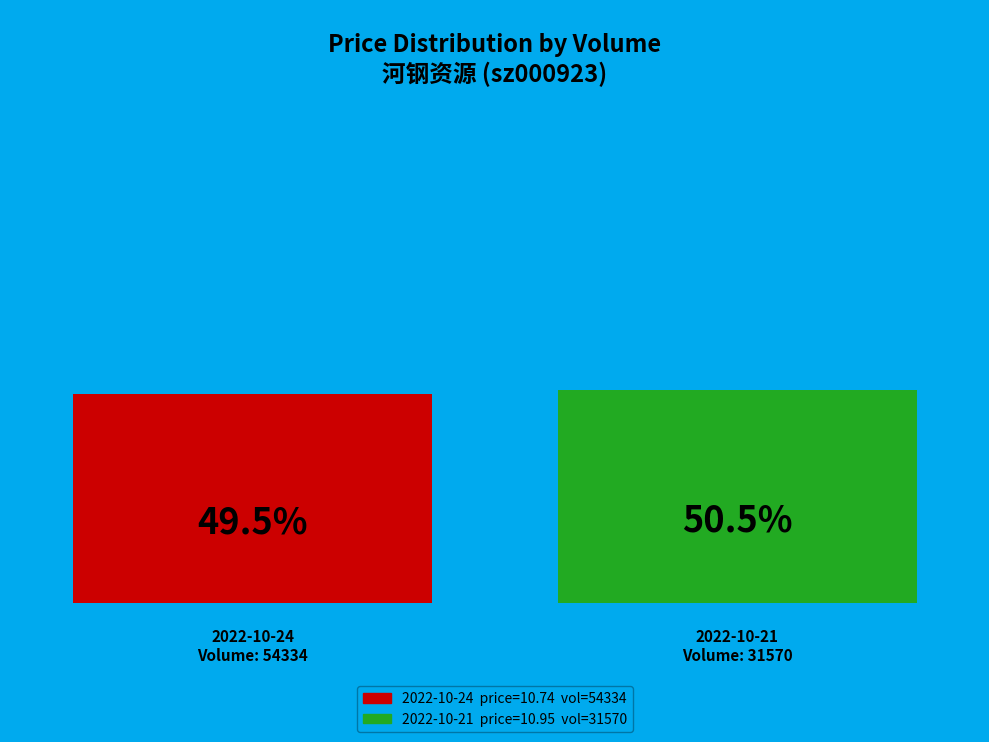

To the nearest percent, what percentage of the pie is 31570?

50%